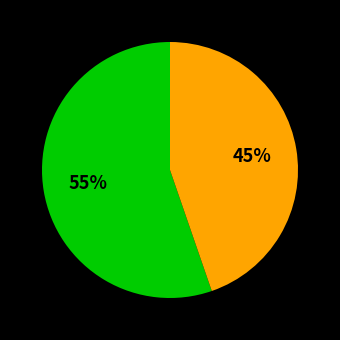

To the nearest percent, what is the average slice percentage?

50%